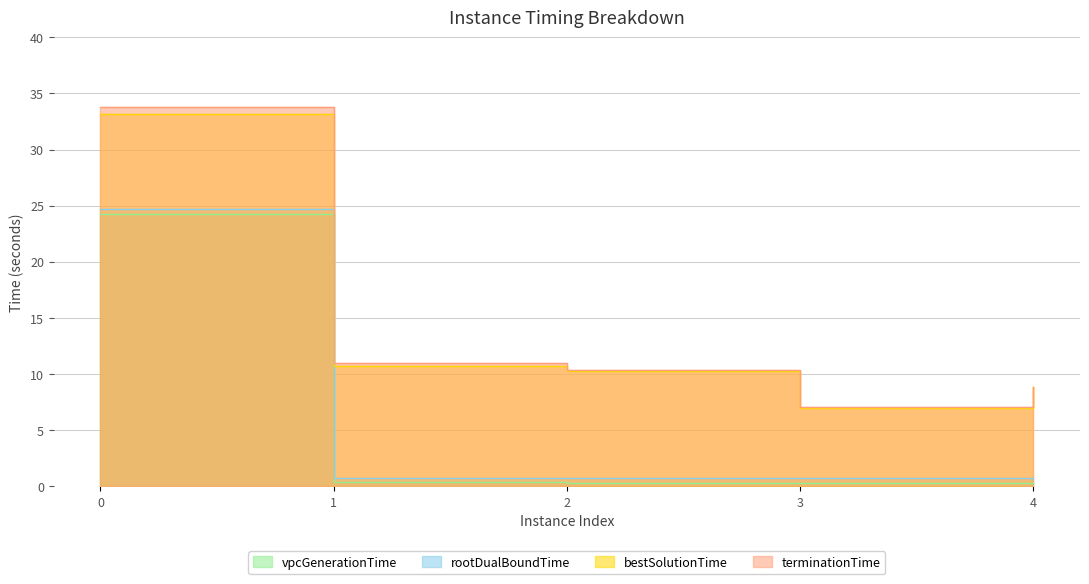

True or false: vpcGenerationTime has more than 2 points higher than both neighbors.

False